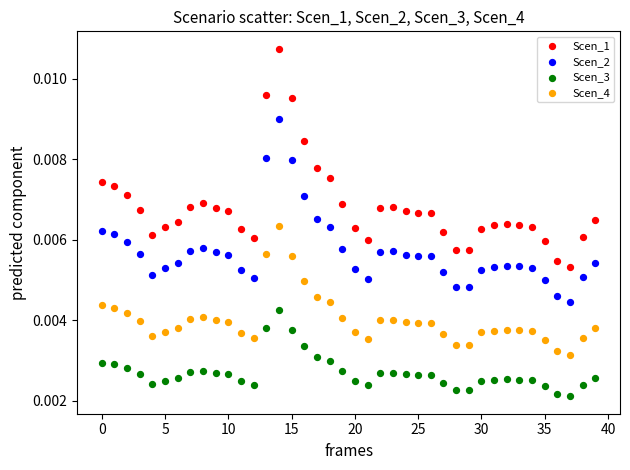

Which series has the largest Y range (max minus min)?

Scen_1